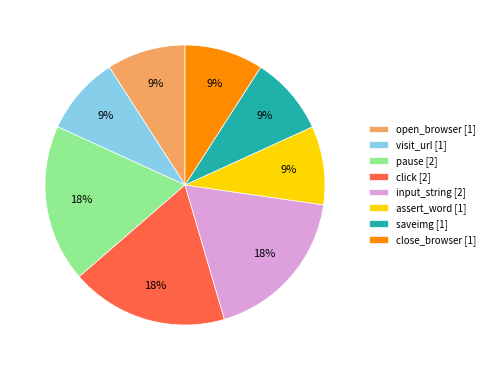

To the nearest percent, what is the difference between the largest and smallest slice percentages?

9%